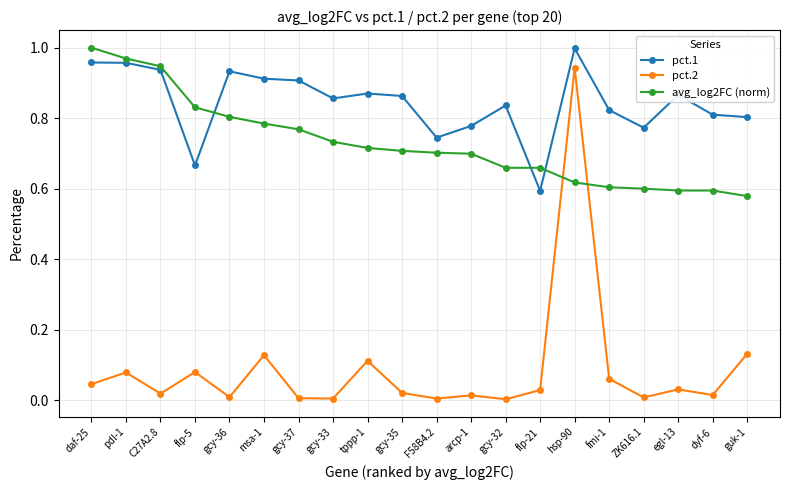

Which category has the highest value in the pct.2 series?

hsp-90